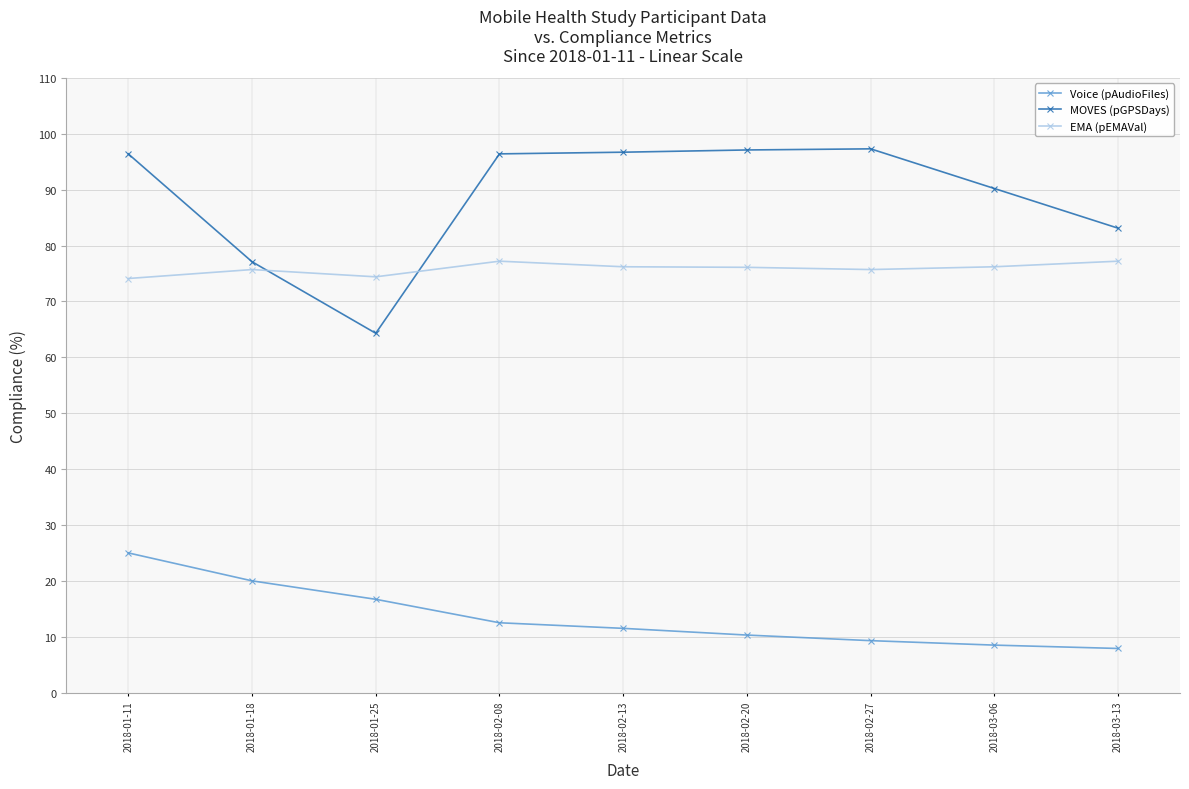

Does the chart display data point markers on the line(s)?

Yes